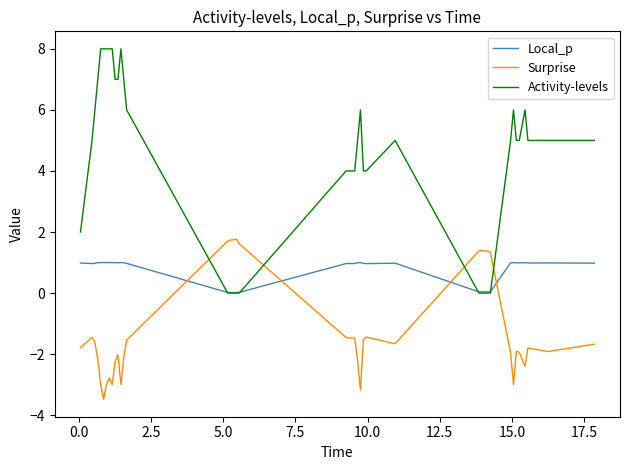

List the series in order of their overall mean, highest first.

Activity-levels, Local_p, Surprise